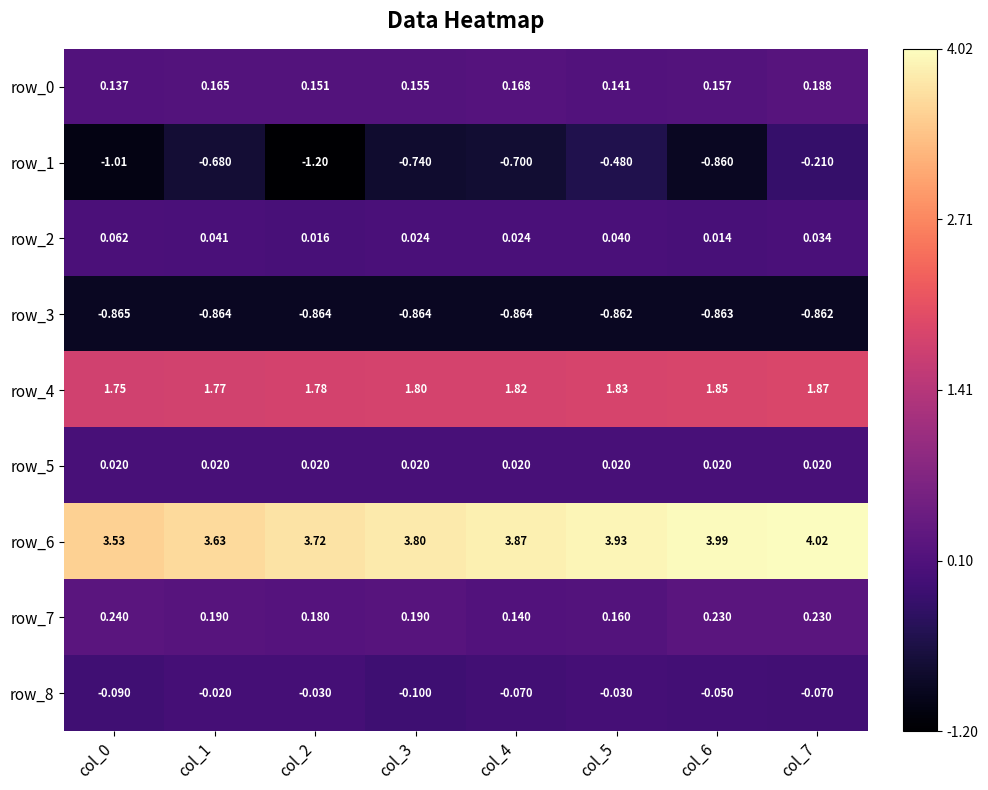

True or false: row_7 has a value of 0.1 at col_6.

False